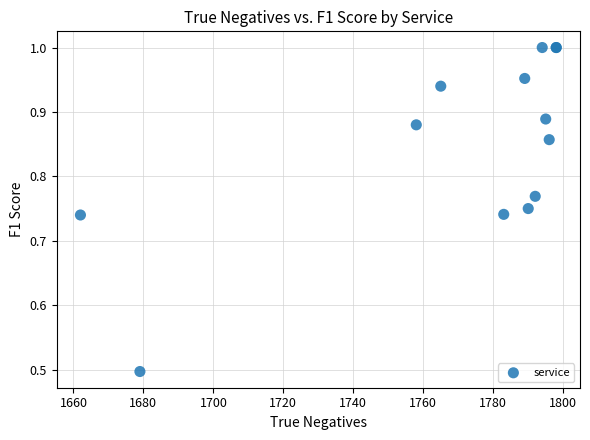

What Y value in the scatter plot is closest to 0?

0.5